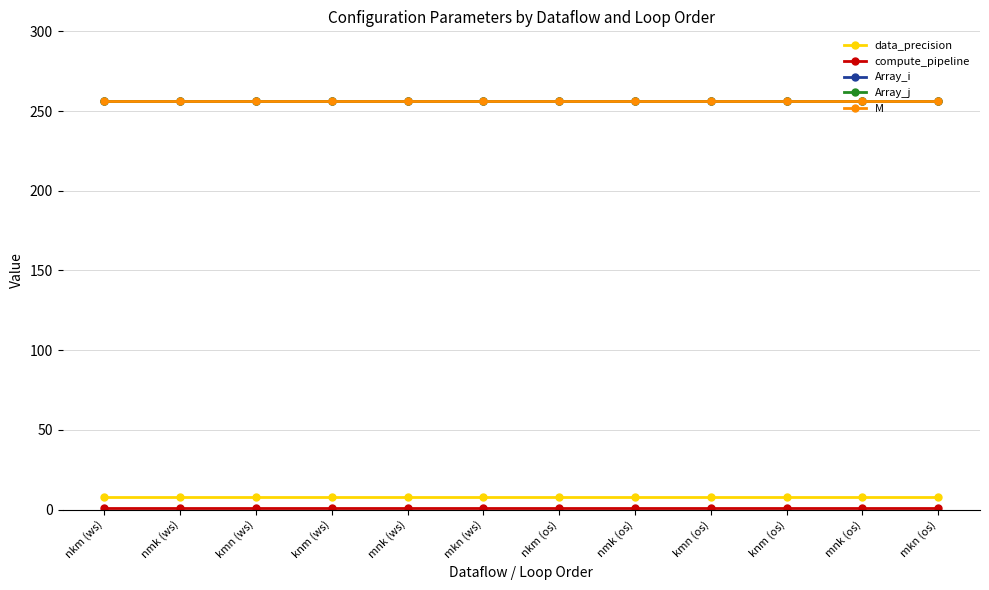

Does the chart have visible grid lines?

Yes